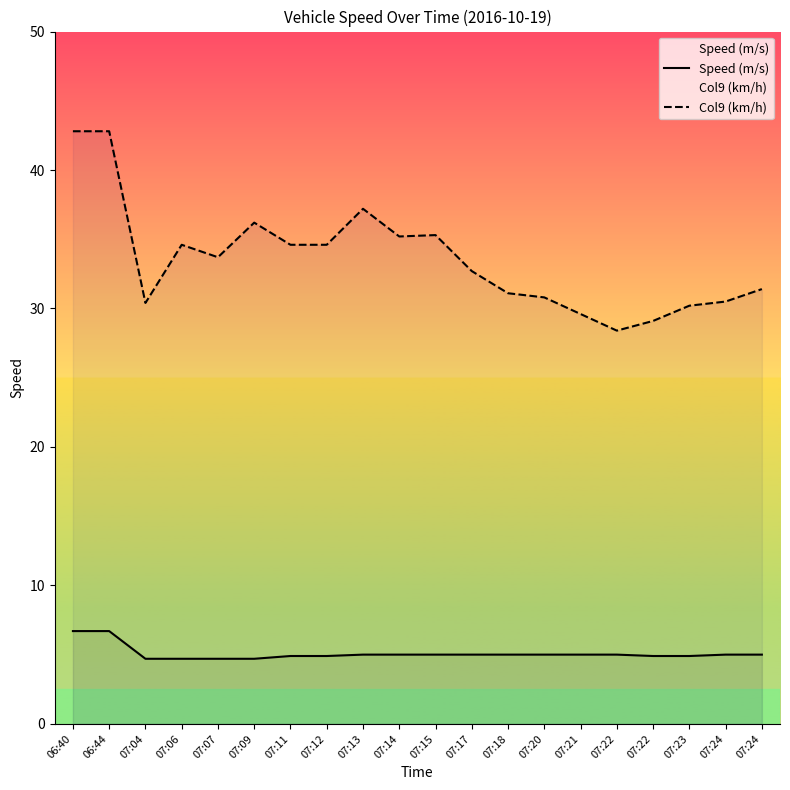

What is the minimum value shown in the chart?

4.7